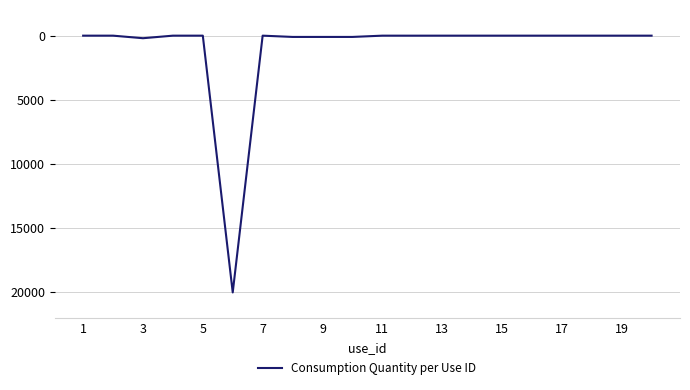

How many series are shown in this chart?

1